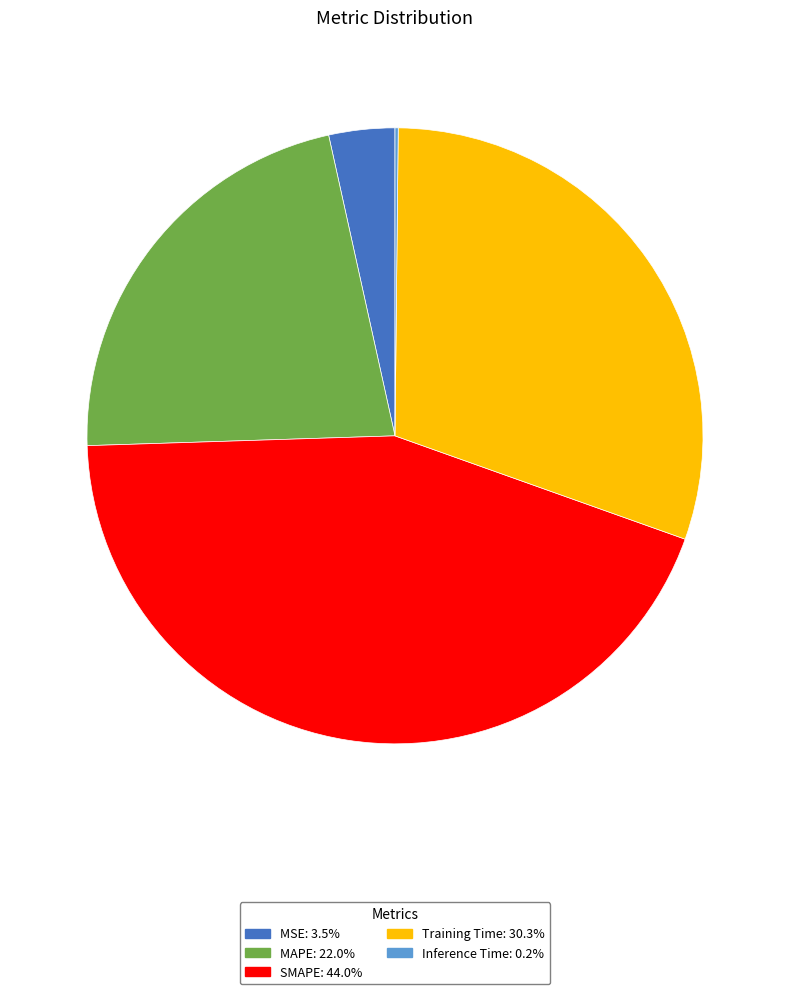

Combined, do SMAPE and MSE account for over 50%?

No